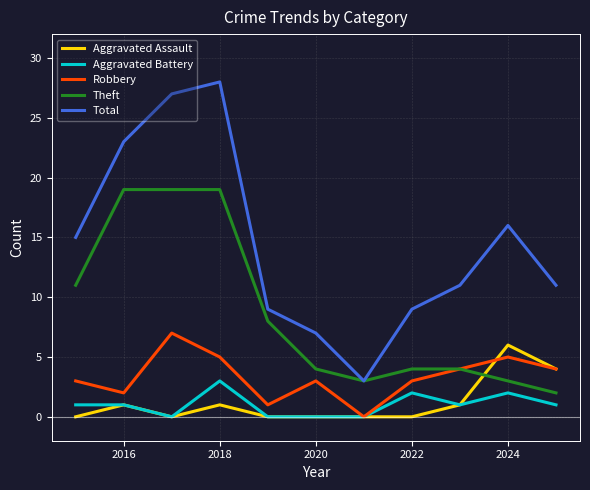

What is the maximum value shown in the chart?

28